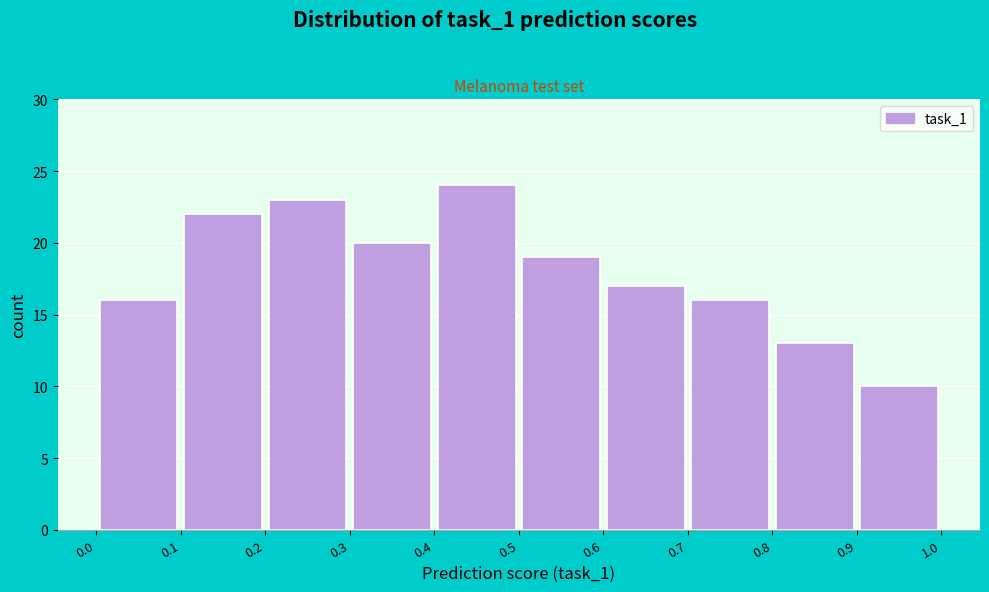

Reading left to right, transcribe this chart: for each bar, give the range it covers on the x-axis and its height. The values are not printed on the chart, so give them approximately, as read against the axis.

0.0 to 0.1: 16
0.1 to 0.2: 22
0.2 to 0.3: 23
0.3 to 0.4: 20
0.4 to 0.5: 24
0.5 to 0.6: 19
0.6 to 0.7: 17
0.7 to 0.8: 16
0.8 to 0.9: 13
0.9 to 1.0: 10